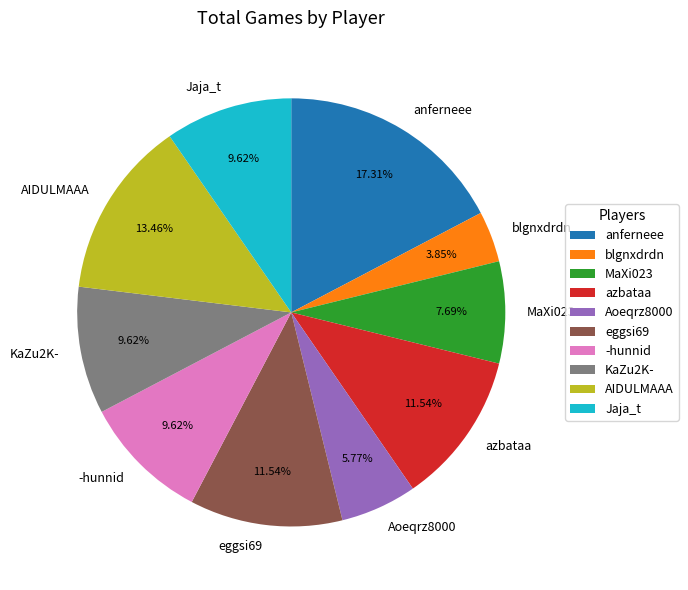

Is there a majority slice in this chart?

No